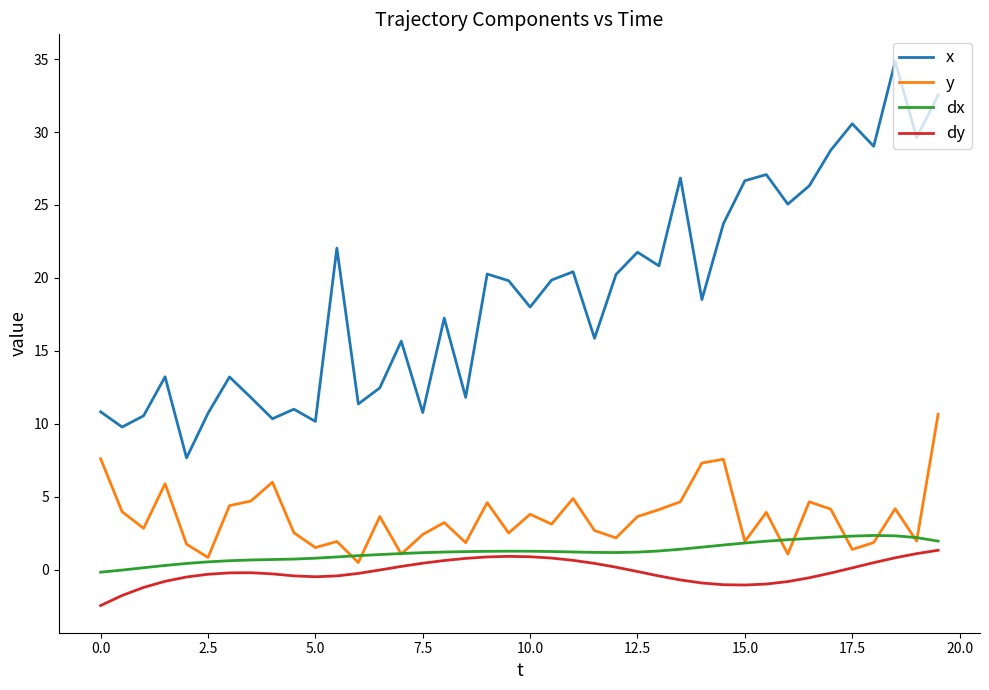

Which series has the largest range (max minus min)?

x